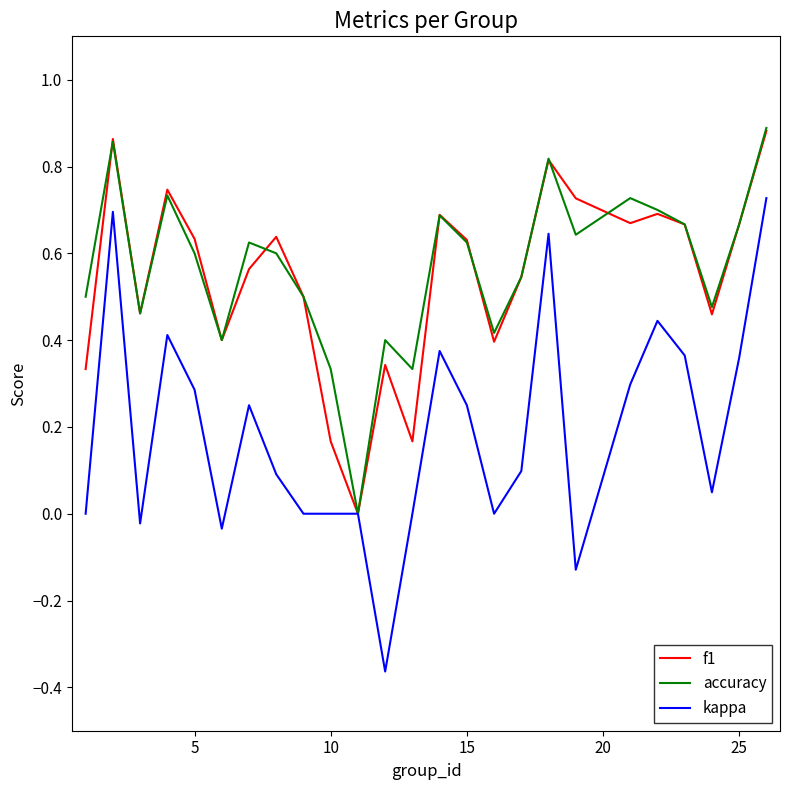

Which series has the largest range (max minus min)?

kappa